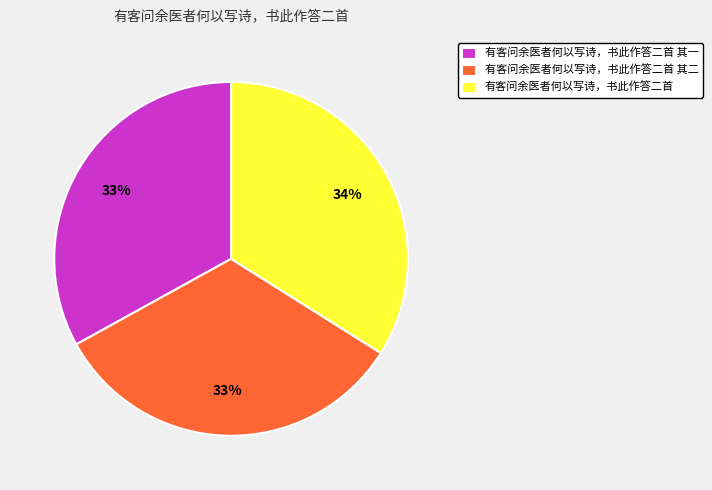

The 有客问余医者何以写诗，书此作答二首 其二 slice represents 33% of the pie. True or false?

True